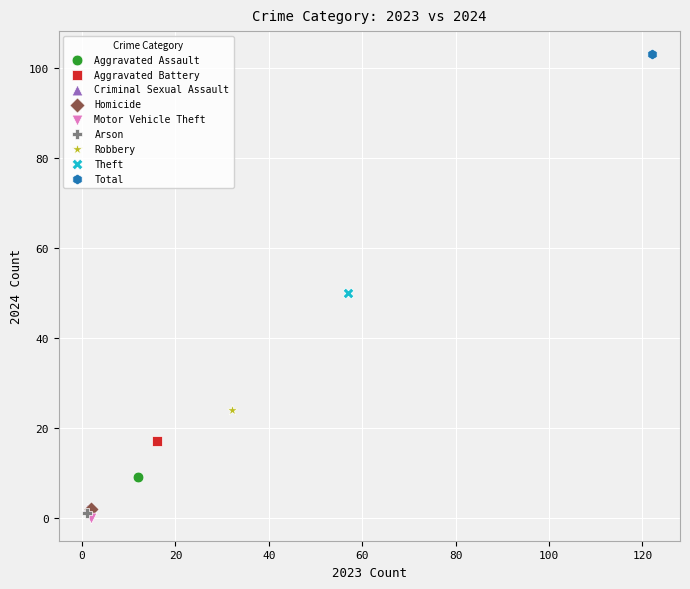

What are all the series names shown in the legend?

Aggravated Assault, Aggravated Battery, Criminal Sexual Assault, Homicide, Motor Vehicle Theft, Arson, Robbery, Theft, Total